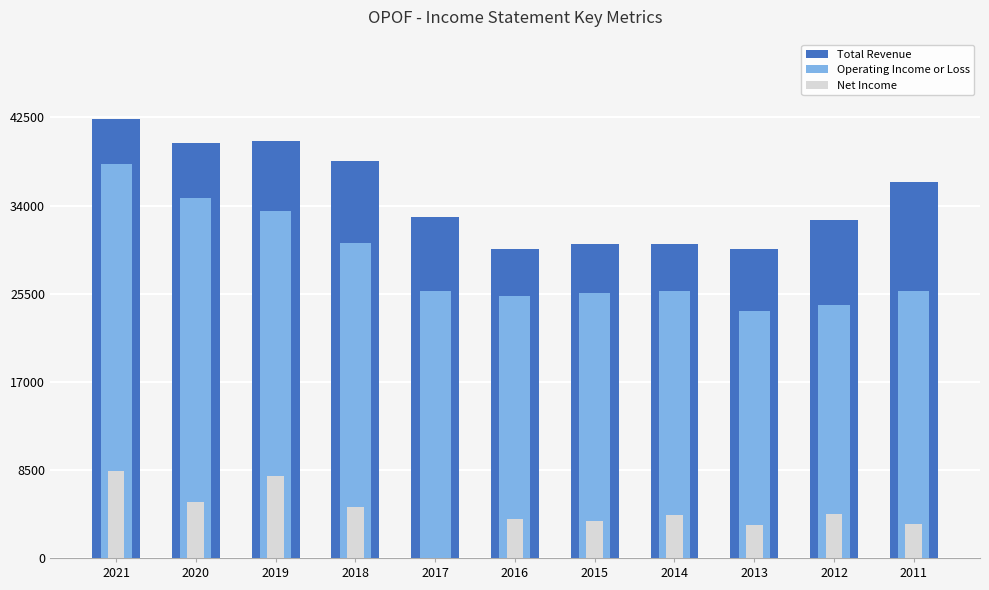

Where is Net Income nearest to the value 4200?

2012